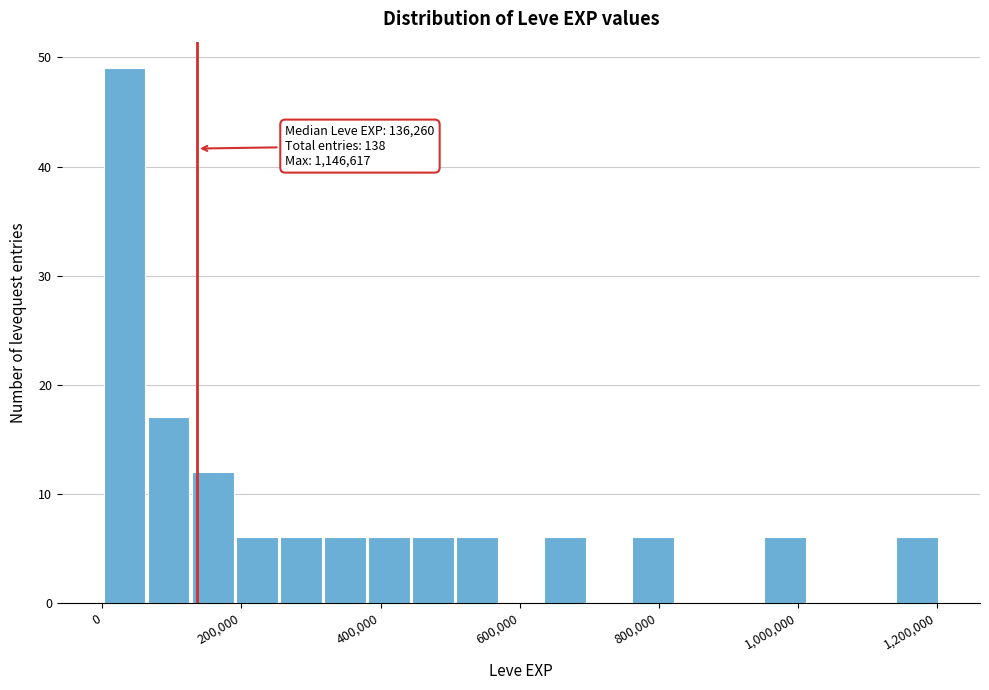

Around what value on the x-axis is the tallest bar? Give the approximate position of its centre, as read against the axis.

40000